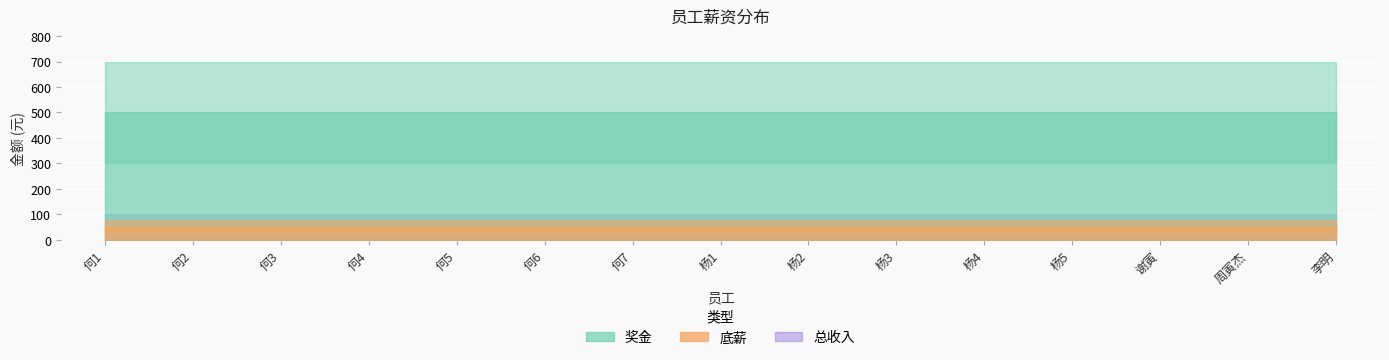

Which label corresponds to the largest value in the chart?

何1